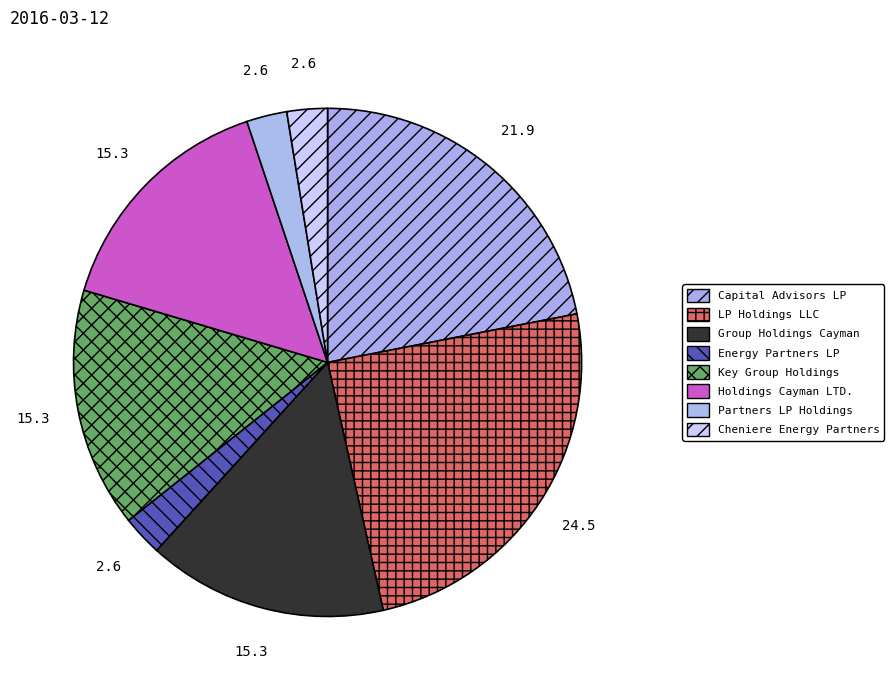

Count the number of slices in the pie.

8